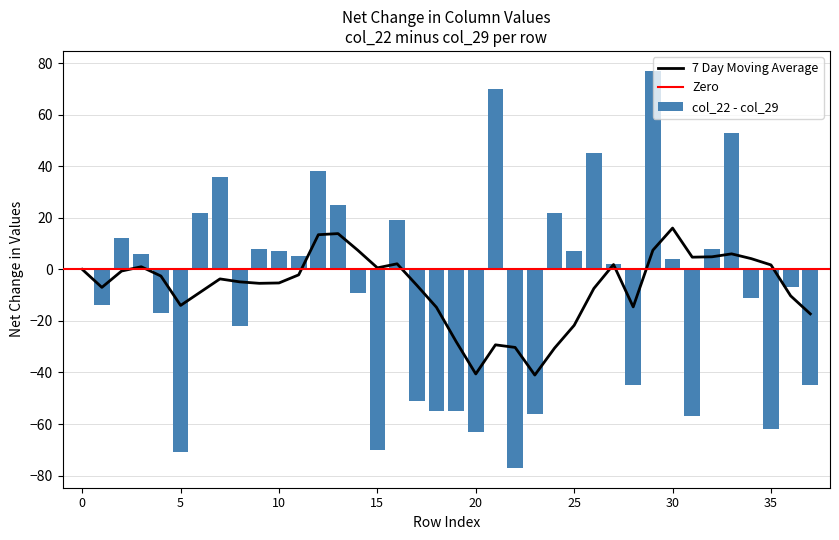

True or false: col_22 - col_29 has a value of -21 at 20.

False